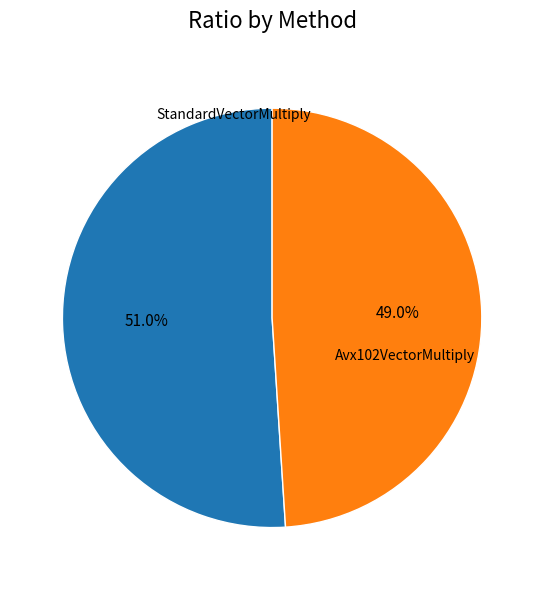

What percentage is the Avx102VectorMultiply slice, to the nearest percent?

49%